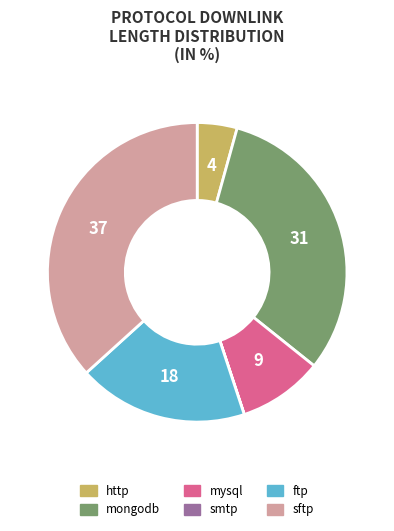

Combined, do sftp and mysql account for over 50%?

No